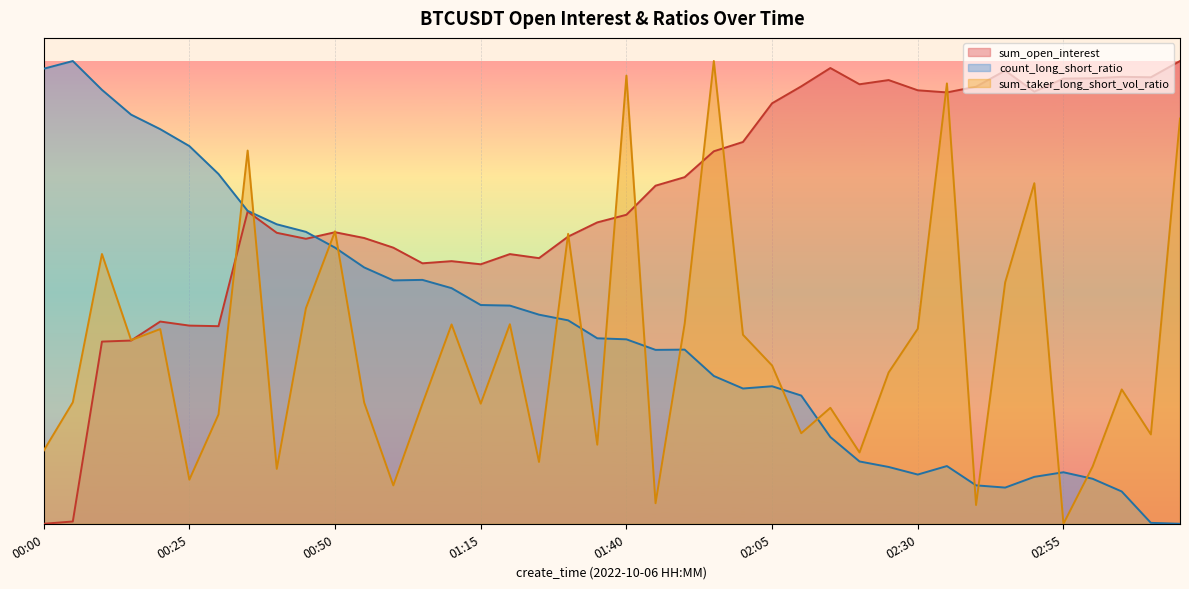

Reading right to left, list all the values displayed in this chart.

sum_open_interest: 03:15=1.0	03:10=1.0	03:05=1.0	03:00=1.0	02:55=1.0	02:50=0.9	02:45=1.0	02:40=0.9	02:35=0.9	02:30=0.9	02:25=1.0	02:20=0.9	02:15=1.0	02:10=0.9	02:05=0.9	02:00=0.8	01:55=0.8	01:50=0.7	01:45=0.7	01:40=0.7	01:35=0.7	01:30=0.6	01:25=0.6	01:20=0.6	01:15=0.6	01:10=0.6	01:05=0.6	01:00=0.6	00:55=0.6	00:50=0.6	00:45=0.6	00:40=0.6	00:35=0.7	00:30=0.4	00:25=0.4	00:20=0.4	00:15=0.4	00:10=0.4	00:05=0.0	00:00=0.0
count_long_short_ratio: 03:15=0.0	03:10=0.0	03:05=0.1	03:00=0.1	02:55=0.1	02:50=0.1	02:45=0.1	02:40=0.1	02:35=0.1	02:30=0.1	02:25=0.1	02:20=0.1	02:15=0.2	02:10=0.3	02:05=0.3	02:00=0.3	01:55=0.3	01:50=0.4	01:45=0.4	01:40=0.4	01:35=0.4	01:30=0.4	01:25=0.5	01:20=0.5	01:15=0.5	01:10=0.5	01:05=0.5	01:00=0.5	00:55=0.6	00:50=0.6	00:45=0.6	00:40=0.6	00:35=0.7	00:30=0.8	00:25=0.8	00:20=0.9	00:15=0.9	00:10=0.9	00:05=1.0	00:00=1.0
sum_taker_long_short_vol_ratio: 03:15=0.9	03:10=0.2	03:05=0.3	03:00=0.1	02:55=0.0	02:50=0.7	02:45=0.5	02:40=0.0	02:35=1.0	02:30=0.4	02:25=0.3	02:20=0.2	02:15=0.3	02:10=0.2	02:05=0.3	02:00=0.4	01:55=1.0	01:50=0.4	01:45=0.0	01:40=1.0	01:35=0.2	01:30=0.6	01:25=0.1	01:20=0.4	01:15=0.3	01:10=0.4	01:05=0.3	01:00=0.1	00:55=0.3	00:50=0.6	00:45=0.5	00:40=0.1	00:35=0.8	00:30=0.2	00:25=0.1	00:20=0.4	00:15=0.4	00:10=0.6	00:05=0.3	00:00=0.2